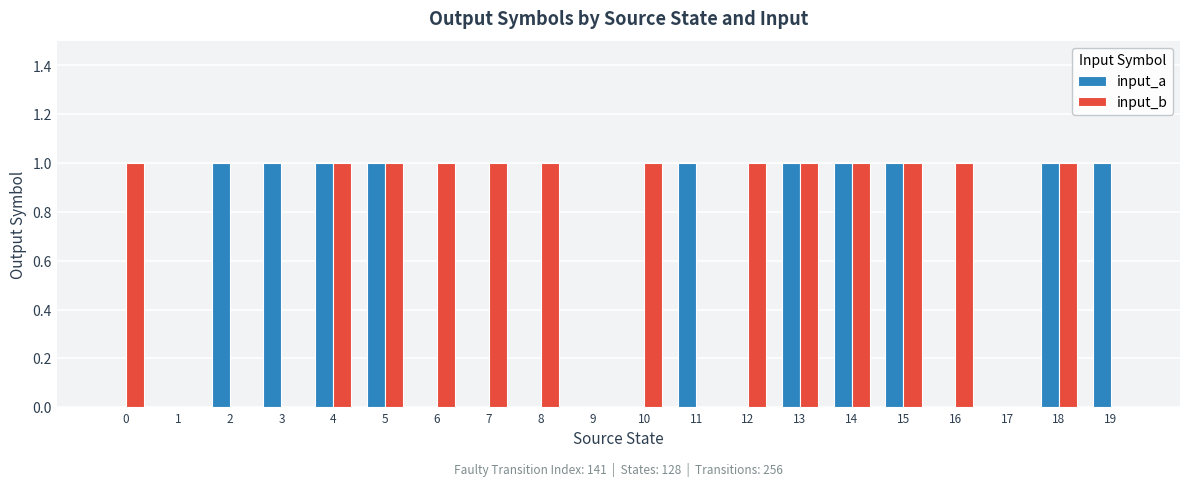

True or false: input_b has a value of 1 at 5.

True